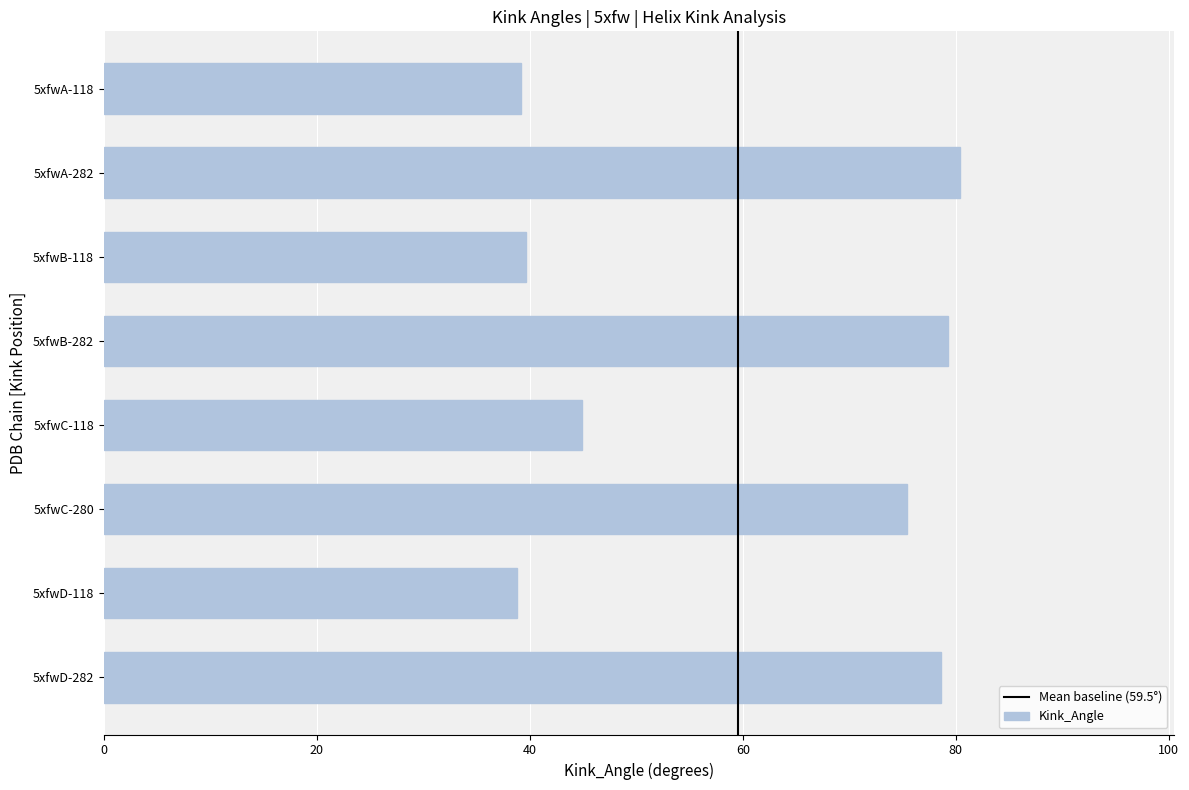

Is it true that the value at 5xfwC-118 is 11.4?

False